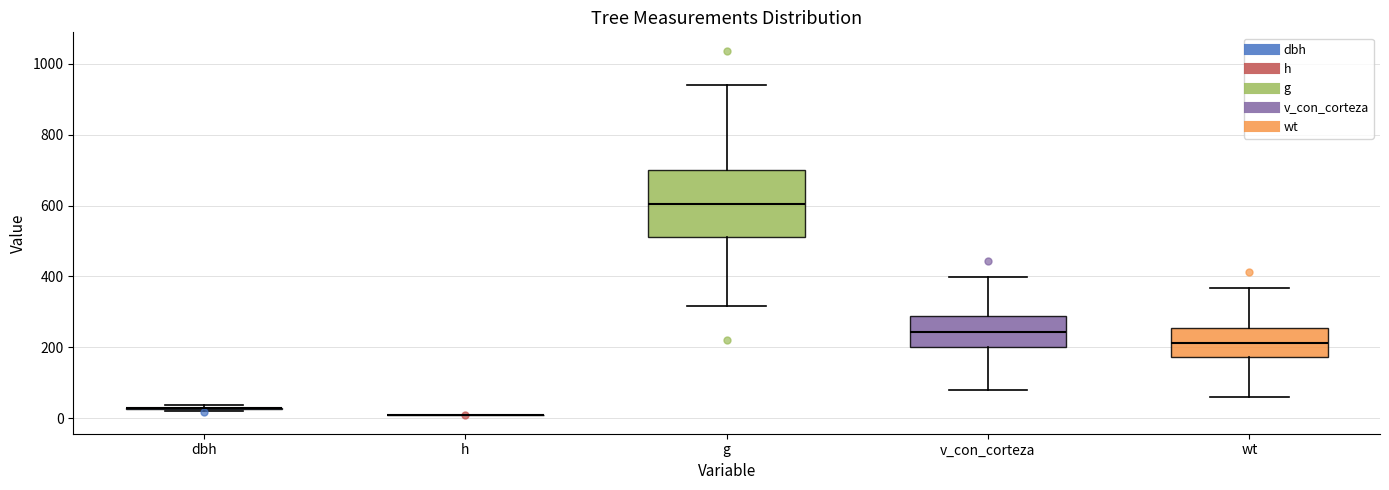

Comparing the boxes themselves (not the whiskers), which one is the tallest?

g